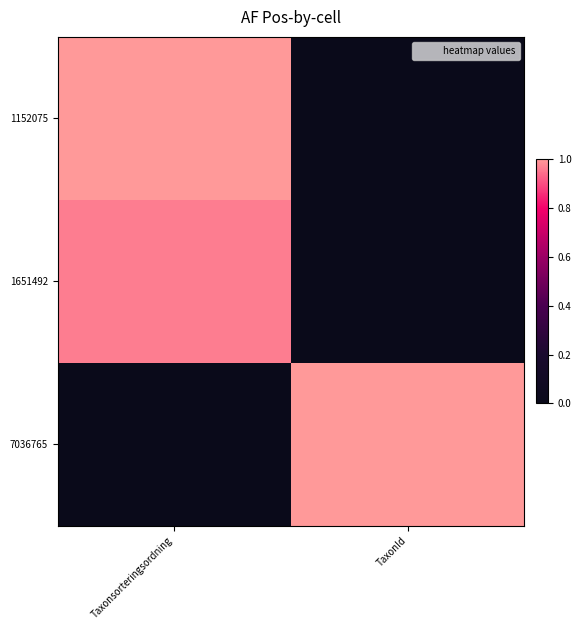

Reading right to left, list all the values displayed in this chart.

1152075: TaxonId=0.0	Taxonsorteringsordning=1.0
1651492: TaxonId=0.0	Taxonsorteringsordning=1.0
7036765: TaxonId=1.0	Taxonsorteringsordning=0.0